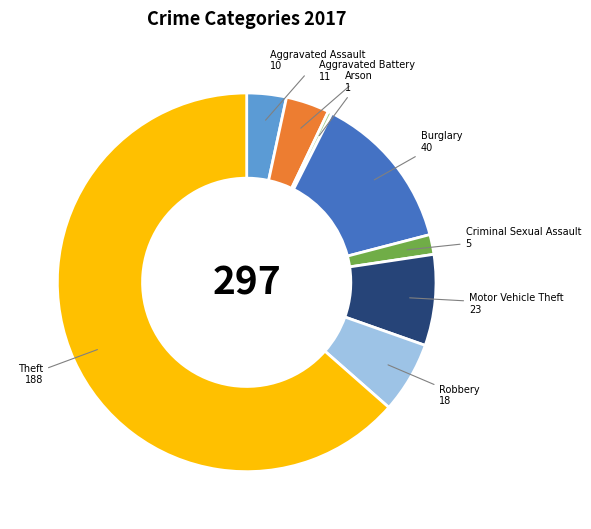

Is there any slice that represents more than half of the pie?

Yes